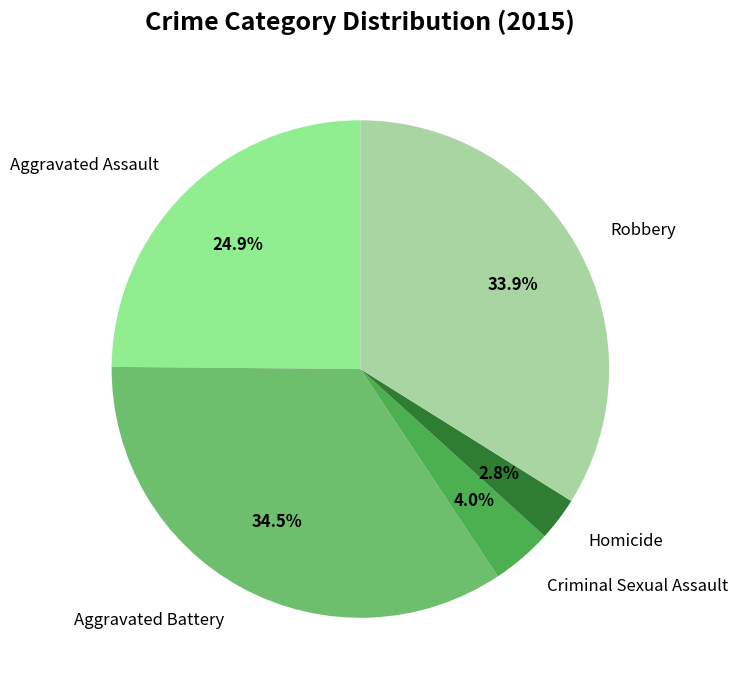

To the nearest percent, what portion does Criminal Sexual Assault represent?

4%